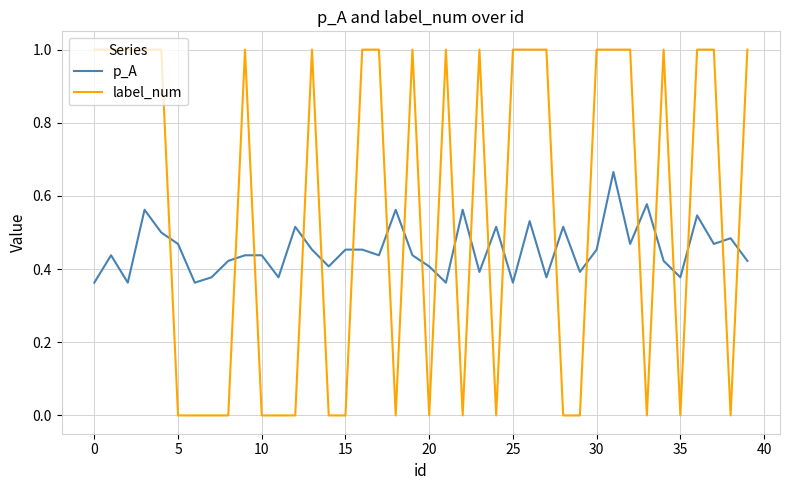

What is the maximum value for label_num?

1.0